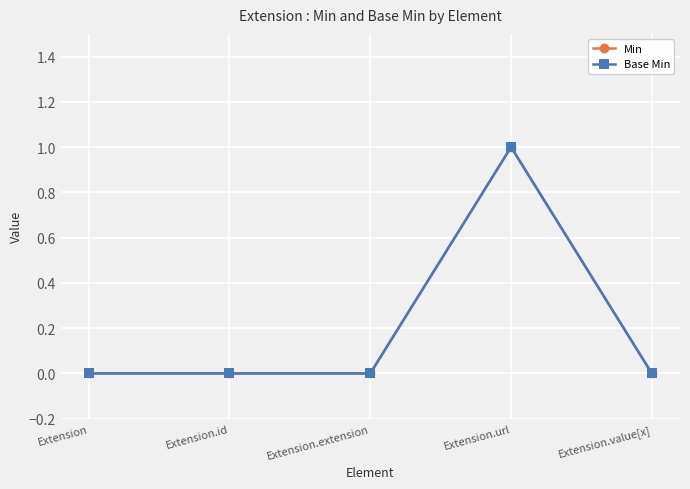

Is the value of Min at Extension greater than the value of Base Min at Extension.extension?

No